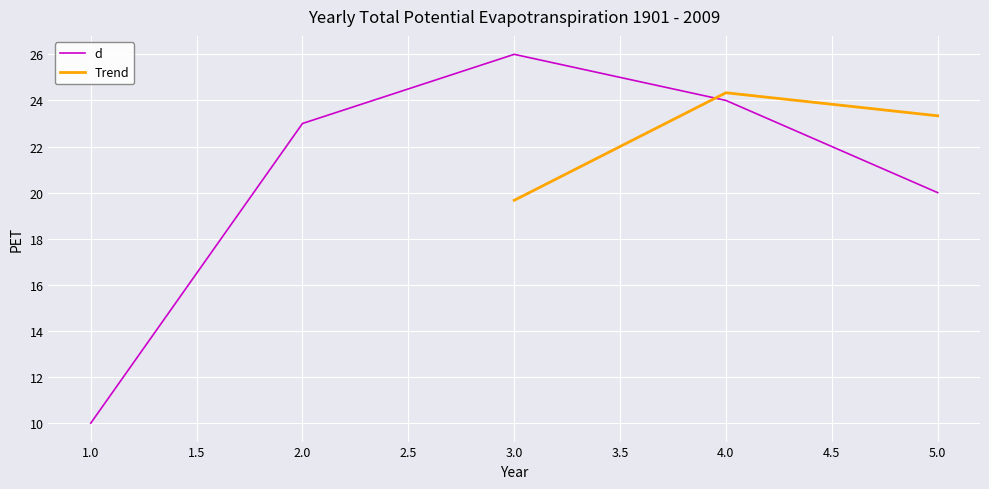

What is the maximum value shown in the chart?

26